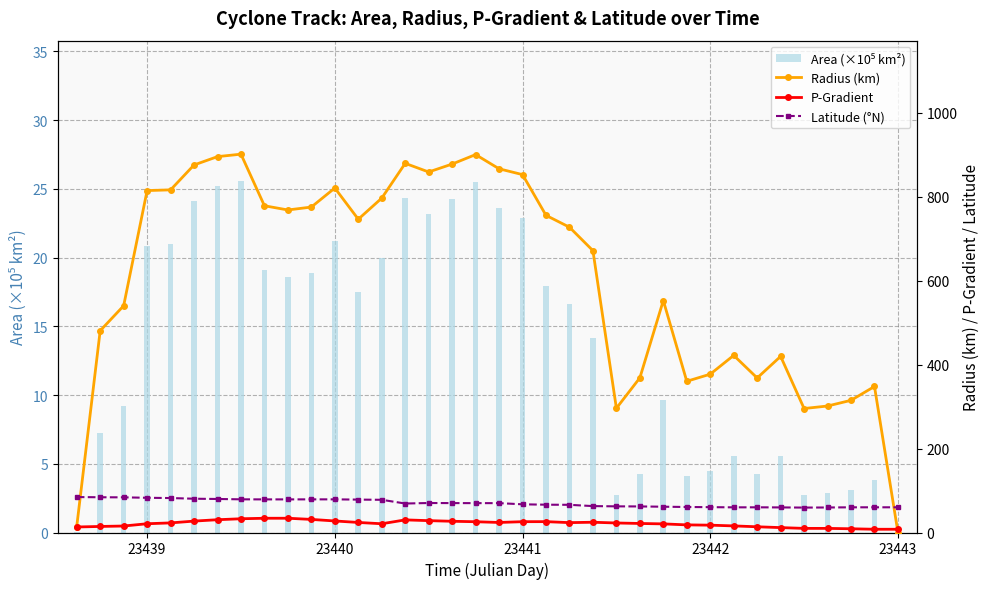

How many values in Area (×10⁵ km²) are above zero?

35